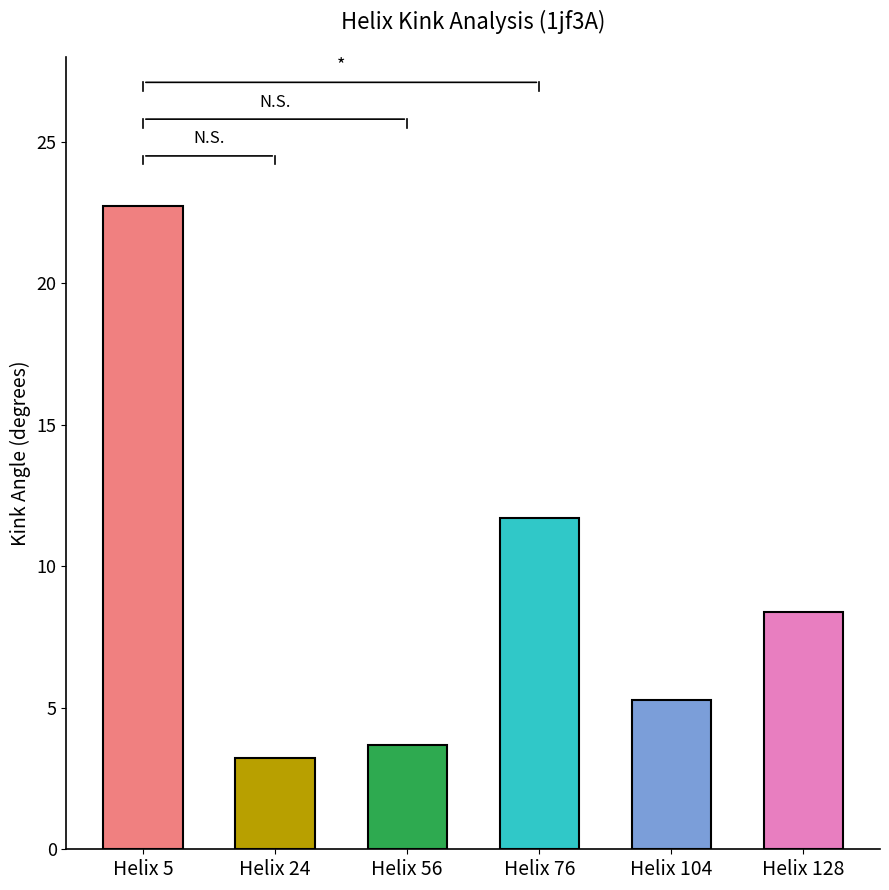

What is the change in value from Helix 56 to Helix 128?

+4.7